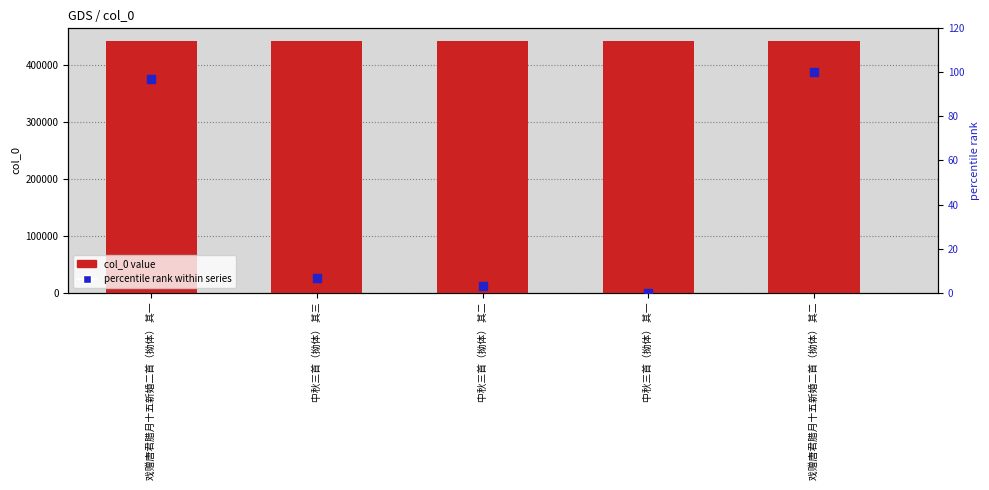

At which category is the sum across all series the highest?

戏赠唐君腊月十五新婚二首（拗体） 其二